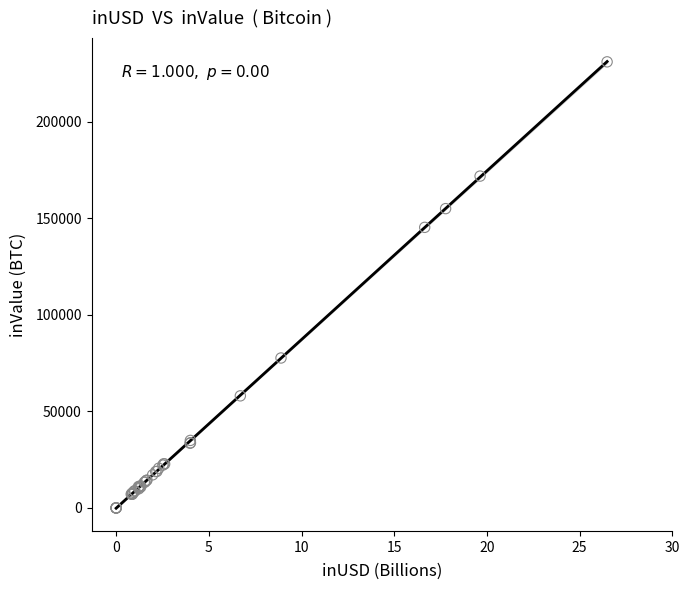

What Y value in the scatter plot is closest to 115492?

145287.2